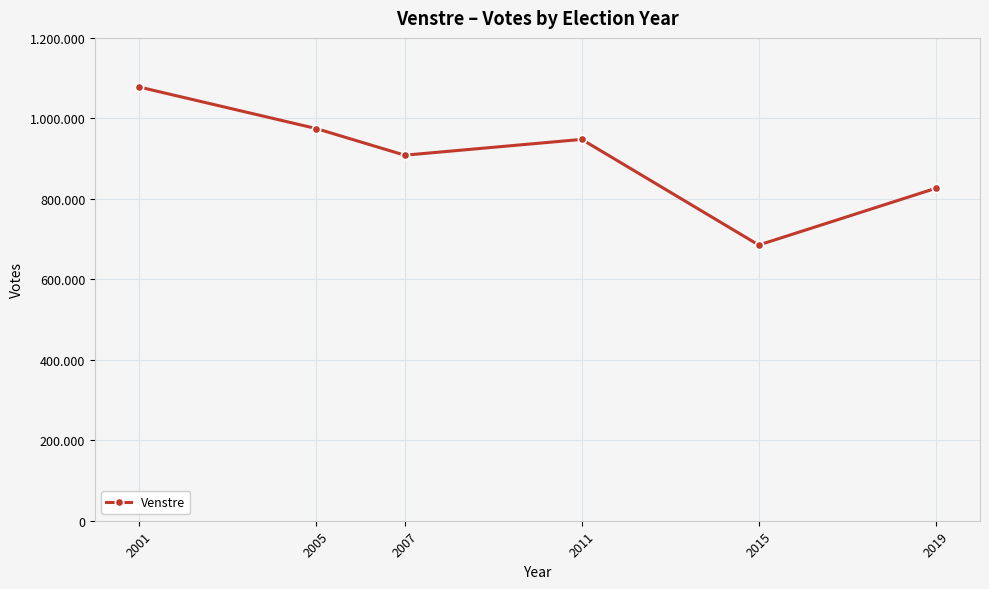

How many interior local peaks (higher than both neighbors) does the data have?

1